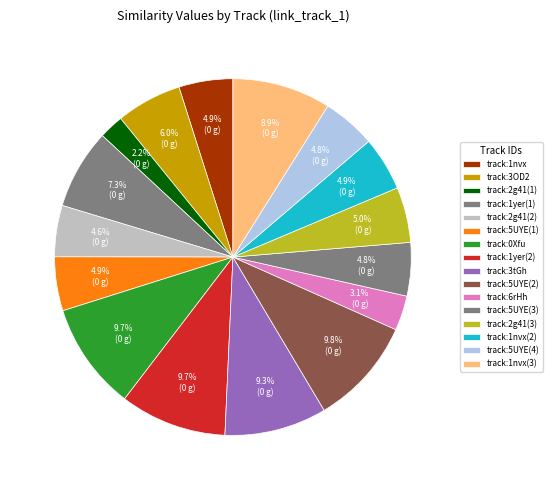

How many slices are in this pie chart?

16